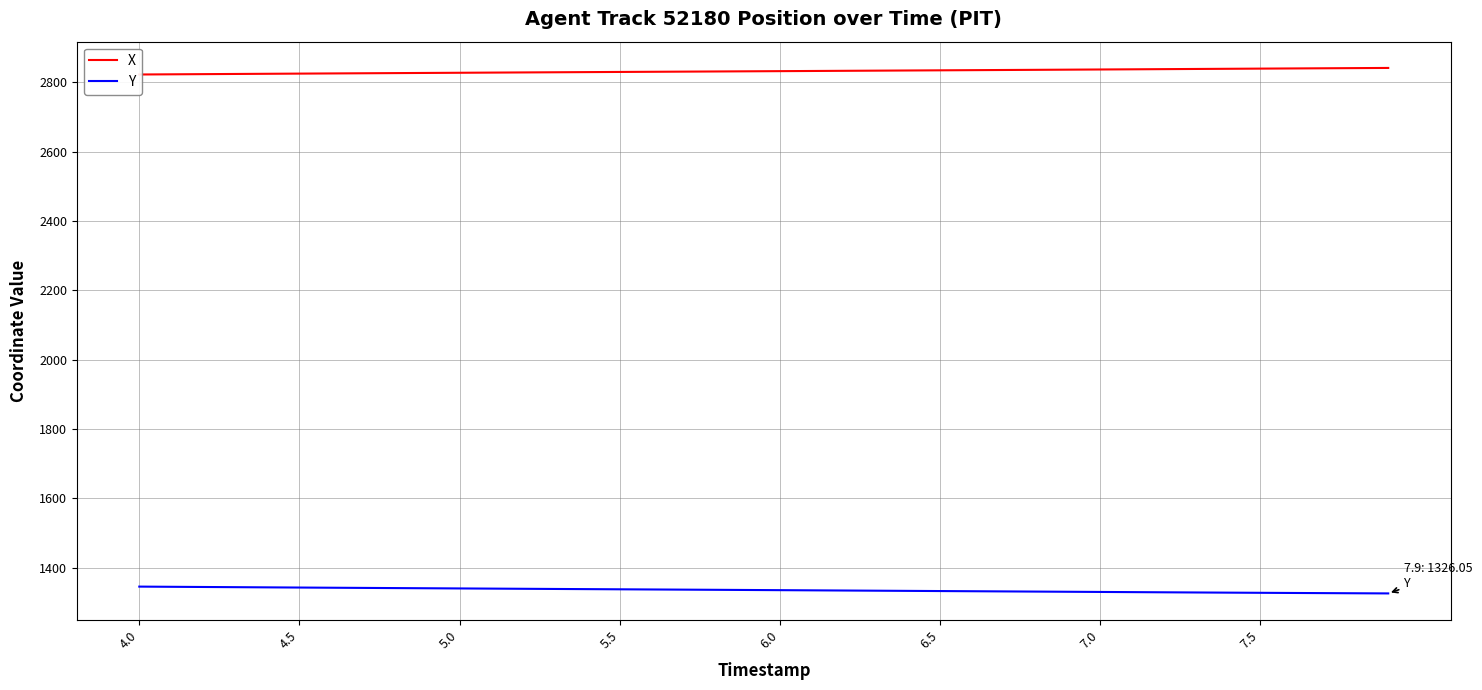

True or false: X has more than 0 points higher than both neighbors.

False